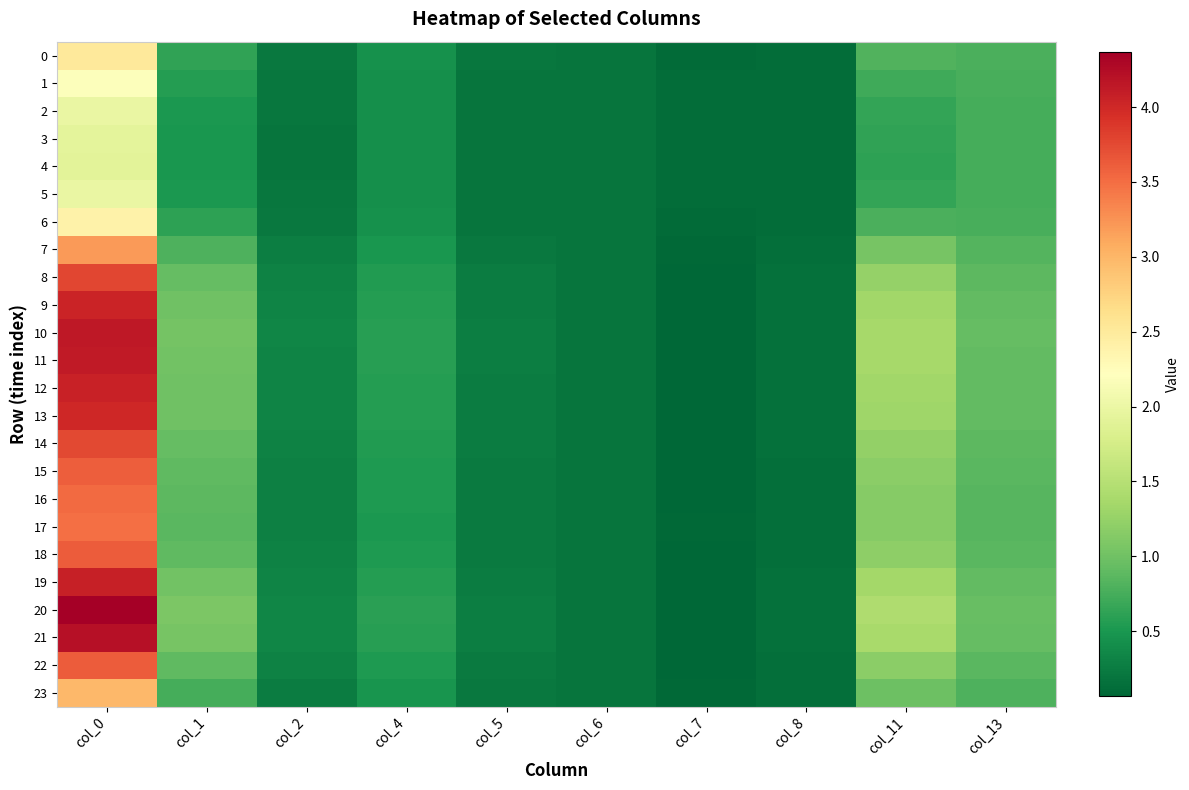

What is the maximum value shown in the chart?

4.4